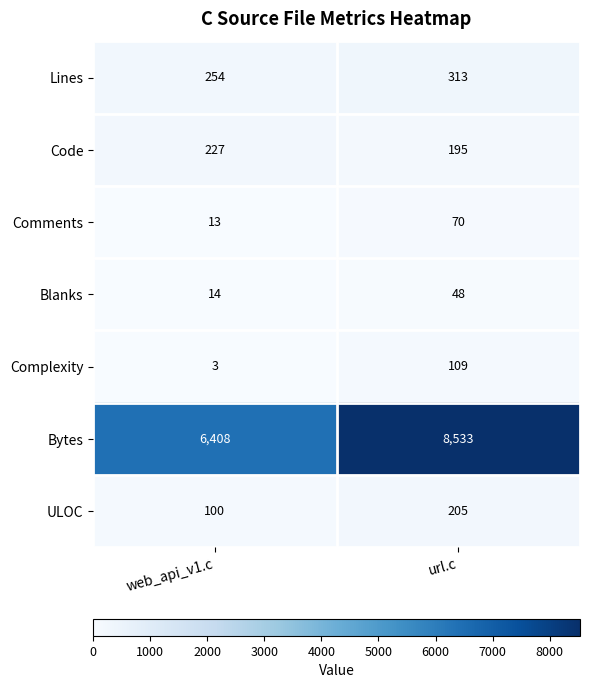

Rank the series at web_api_v1.c from lowest to highest value.

Complexity, Comments, Blanks, ULOC, Code, Lines, Bytes